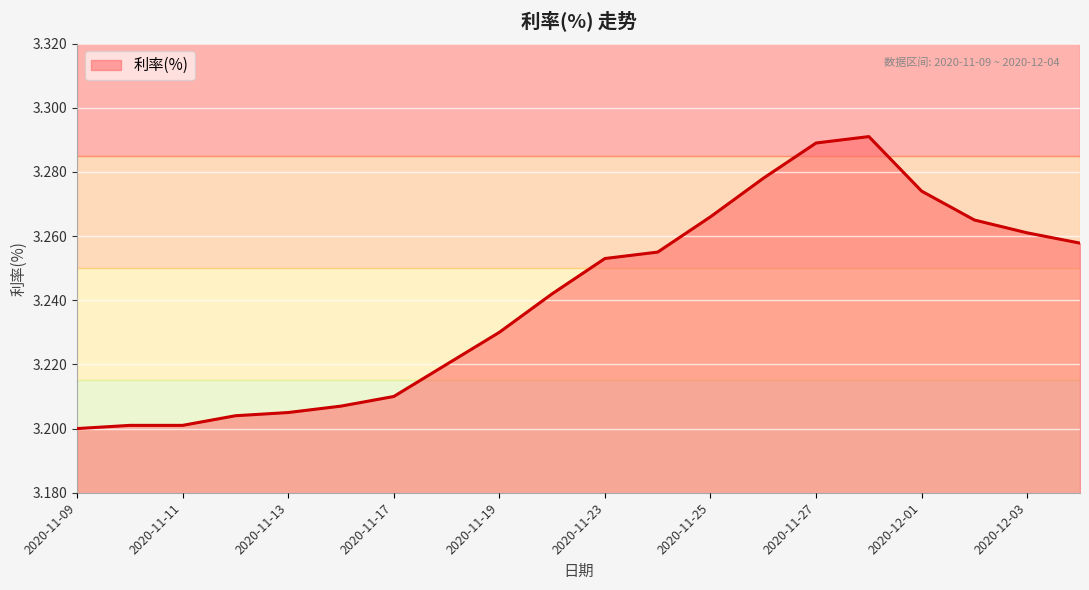

Does the chart have visible grid lines?

Yes